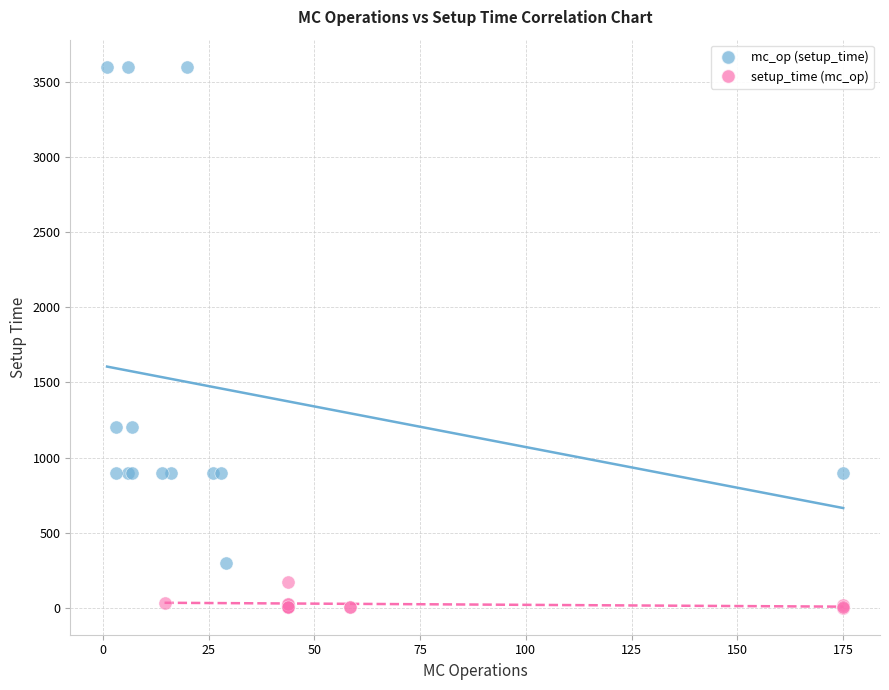

Which series reaches the minimum Y coordinate?

setup_time (mc_op)